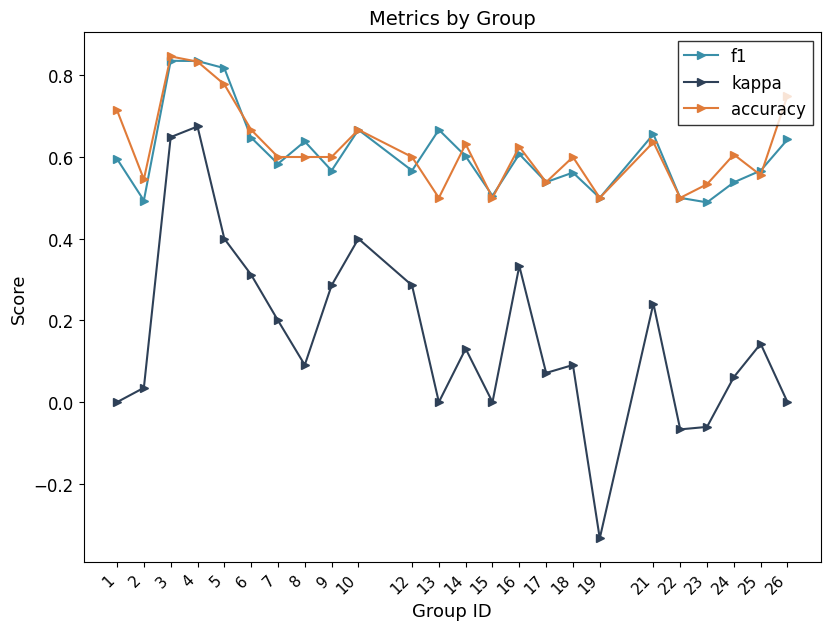

Rank the series by their maximum value, from lowest to highest.

kappa, f1, accuracy